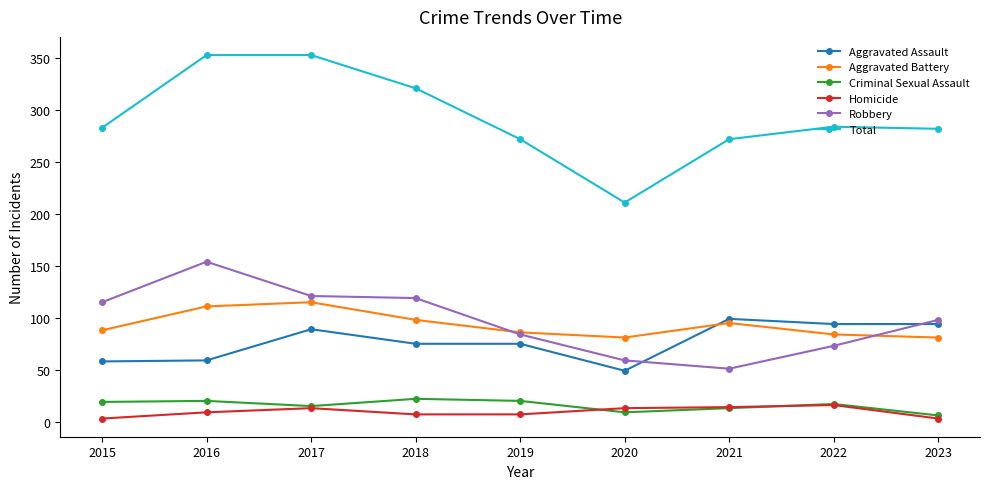

In Robbery, how many points are lower than both neighbors (excluding endpoints)?

1